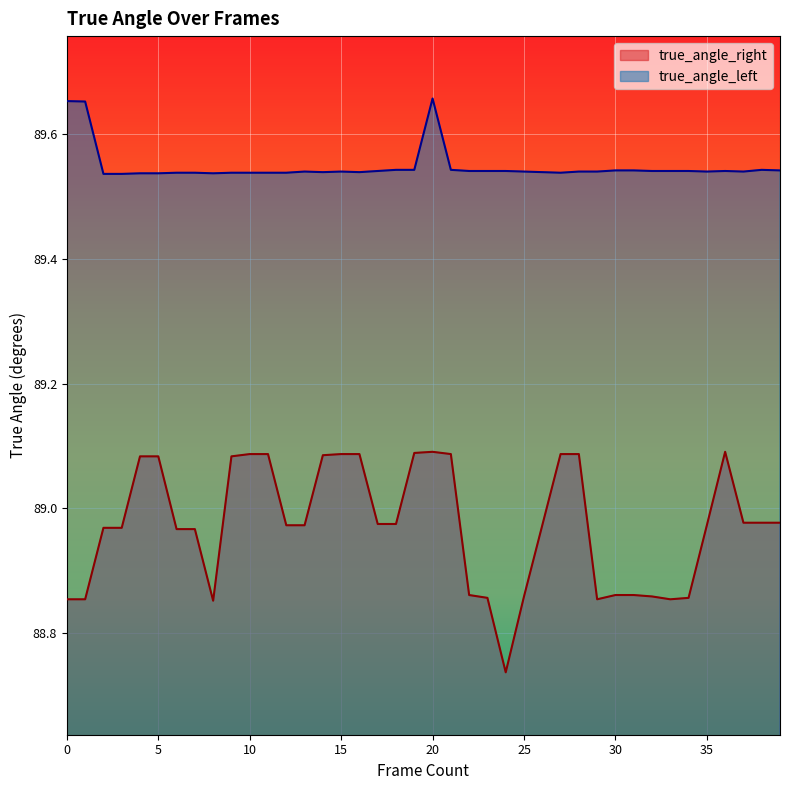

In true_angle_left, how many points are lower than both neighbors (excluding endpoints)?

6